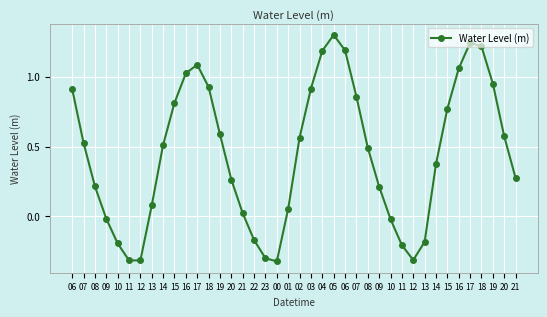

List the labels in order of value, smallest first.

00, 12, 11, 12, 23, 11, 10, 13, 22, 10, 09, 21, 01, 13, 09, 08, 20, 21, 14, 08, 14, 07, 02, 20, 19, 15, 15, 07, 06, 03, 18, 19, 16, 16, 17, 04, 06, 18, 17, 05